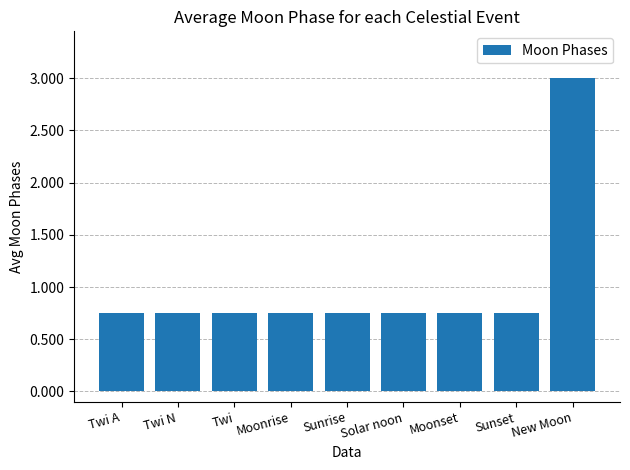

The value at Twi is 0.3. True or false?

False